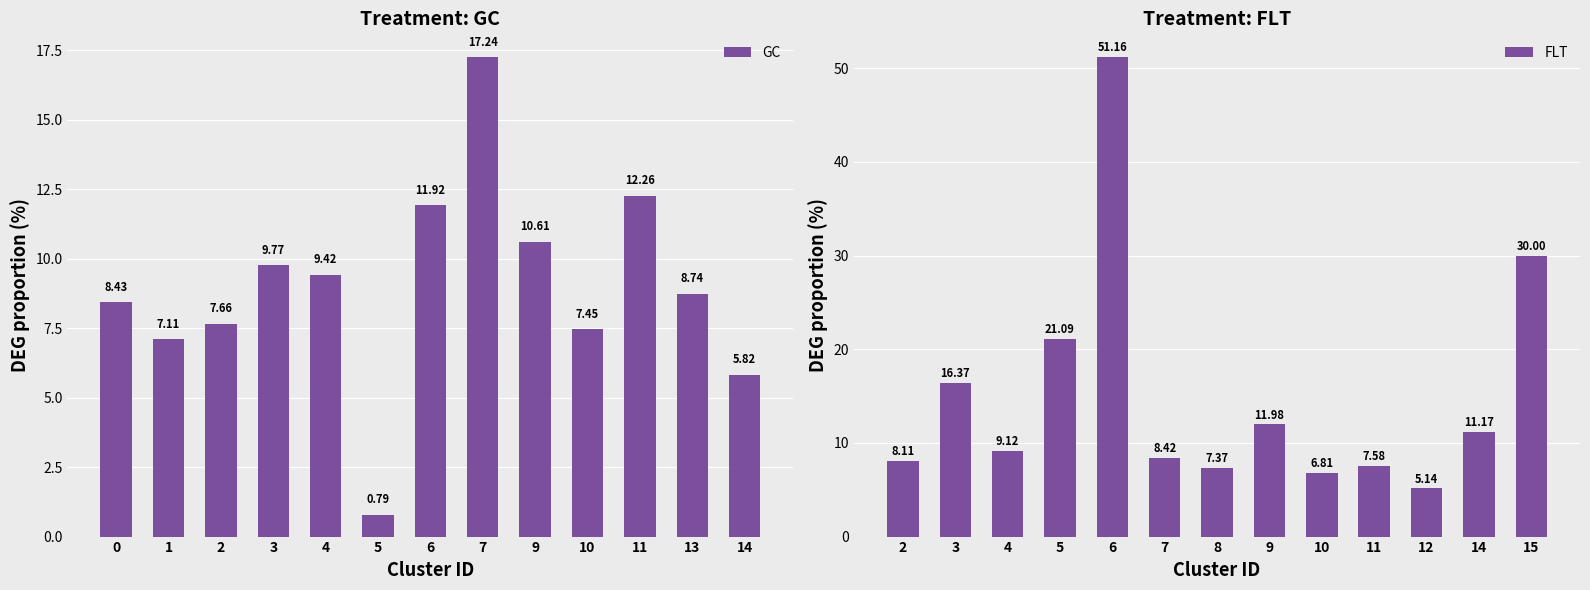

List the labels in order of GC value, largest first.

7, 11, 6, 9, 3, 4, 13, 0, 2, 10, 1, 14, 5